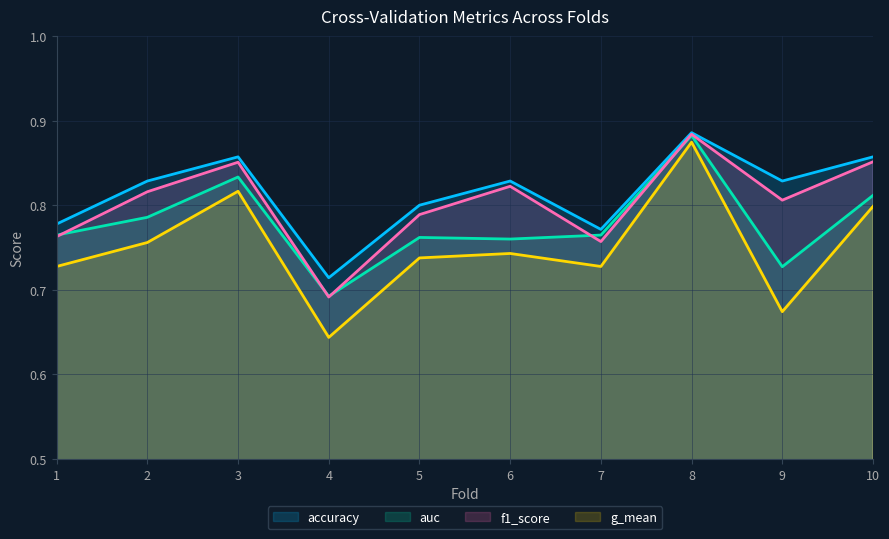

True or false: f1_score has more than 1 interior local peaks.

True